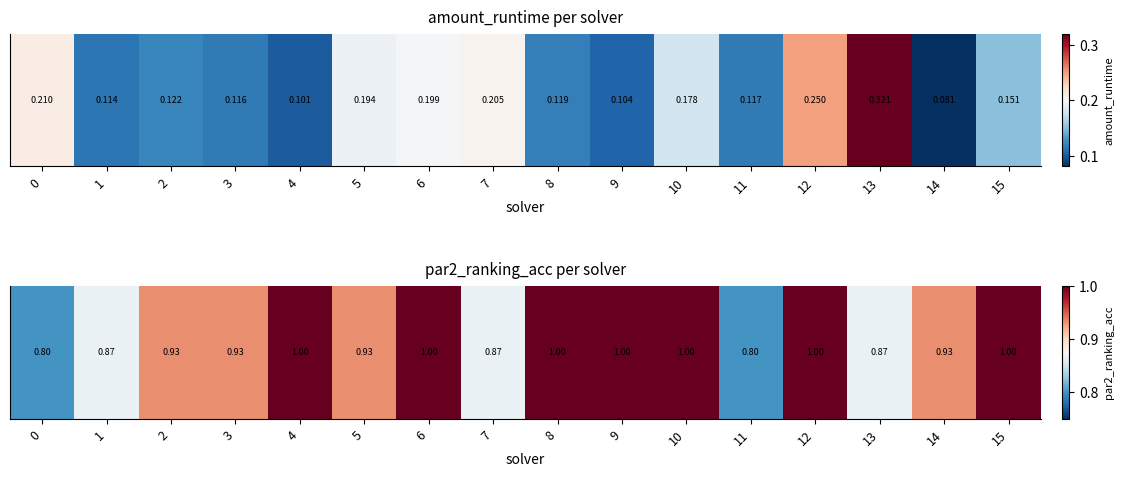

Is it true that the value at 14 is 0.9?

True